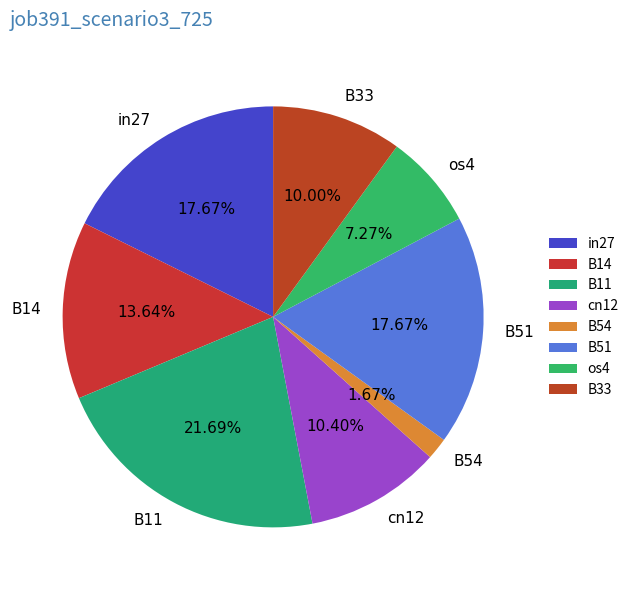

Do in27 and B14 together represent more than half of the pie?

No